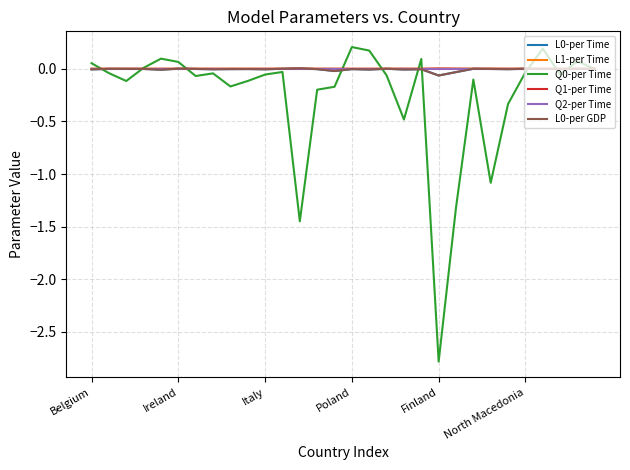

In Q1-per Time, how many points are lower than both neighbors (excluding endpoints)?

8